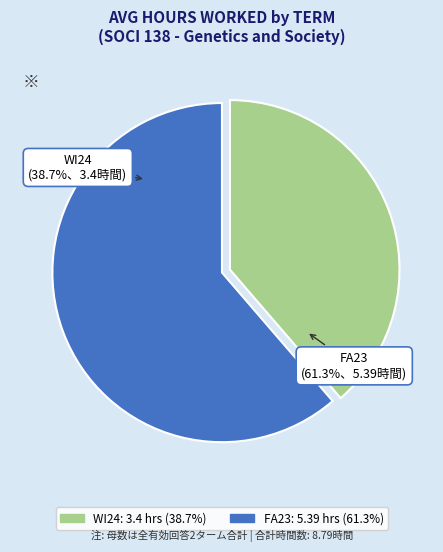

To the nearest percent, what is the average slice percentage?

50%